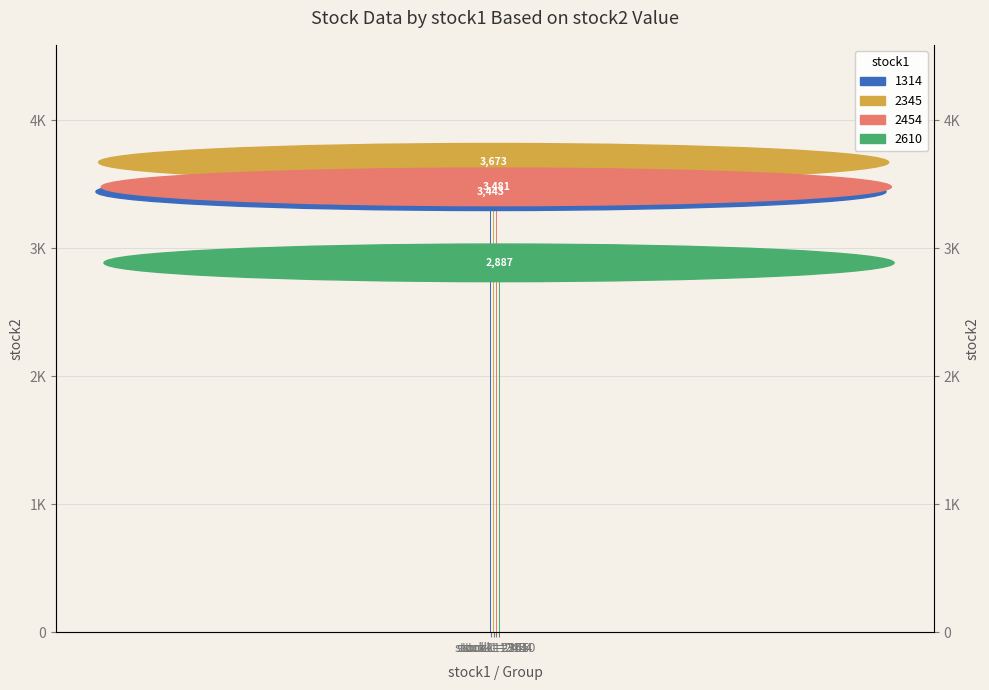

Reading left to right, what are all the values shown in this chart?

stock1=1314=3443	stock1=2345=3673	stock1=2454=3481	stock1=2610=2887